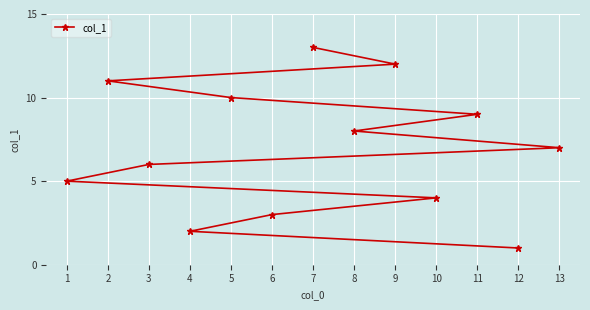

What is the difference between the maximum and minimum values?

12